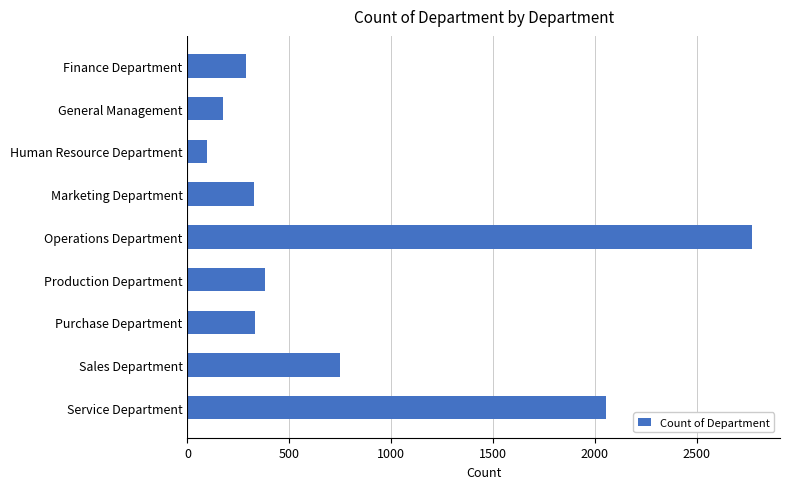

What is the difference between the values at Service Department and General Management?

1883